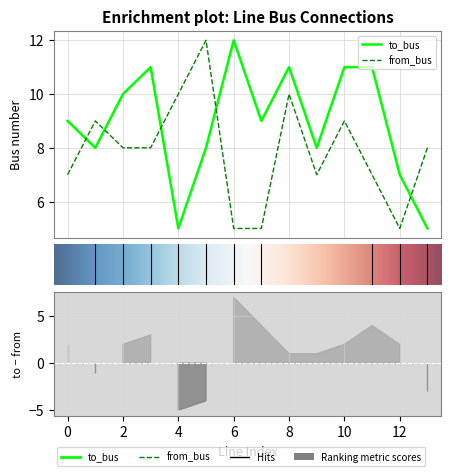

Which series ends up on top after the final intersection of from_bus and to_bus?

from_bus